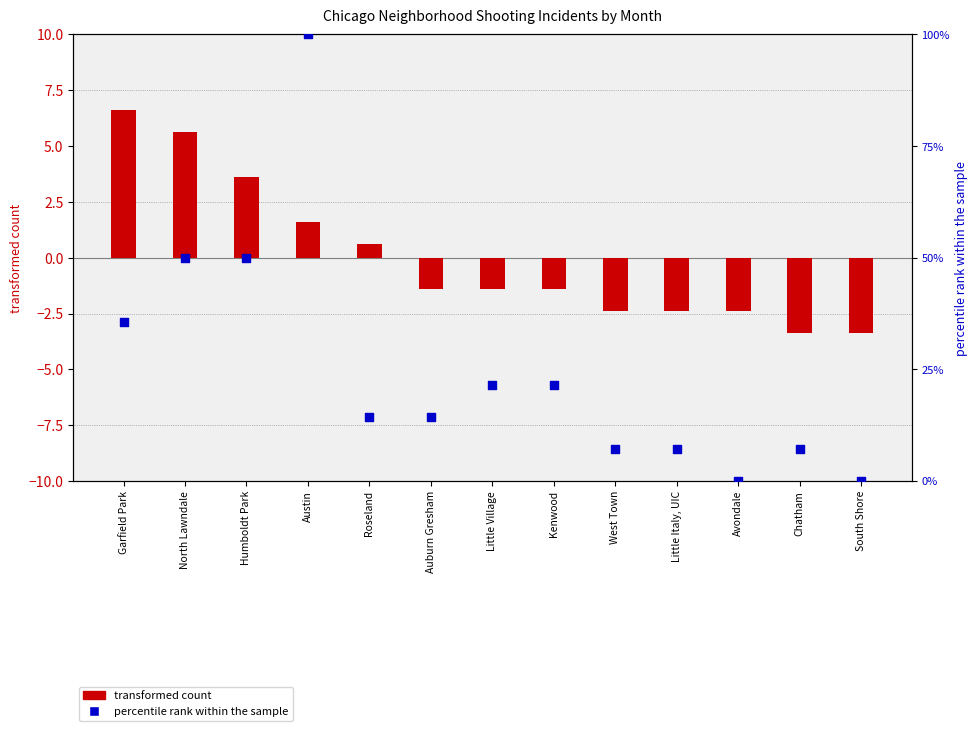

Is the value of percentile rank within the sample at Little Village greater than the value of transformed count at Little Italy, UIC?

Yes